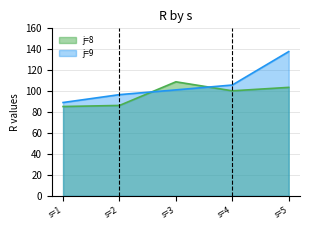

Which series has the widest spread of values?

j=9